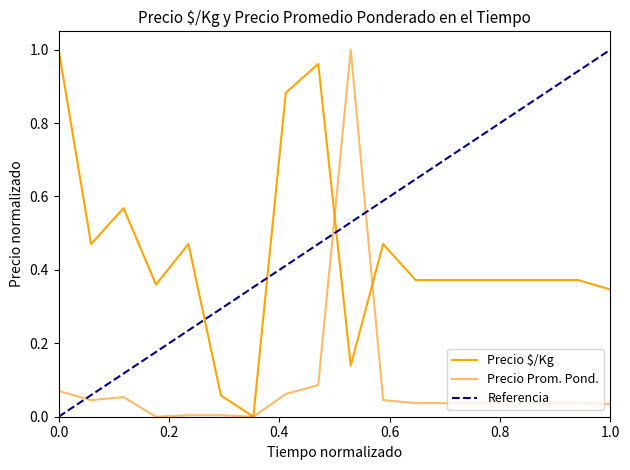

Is this an area chart (filled region under the line)?

No